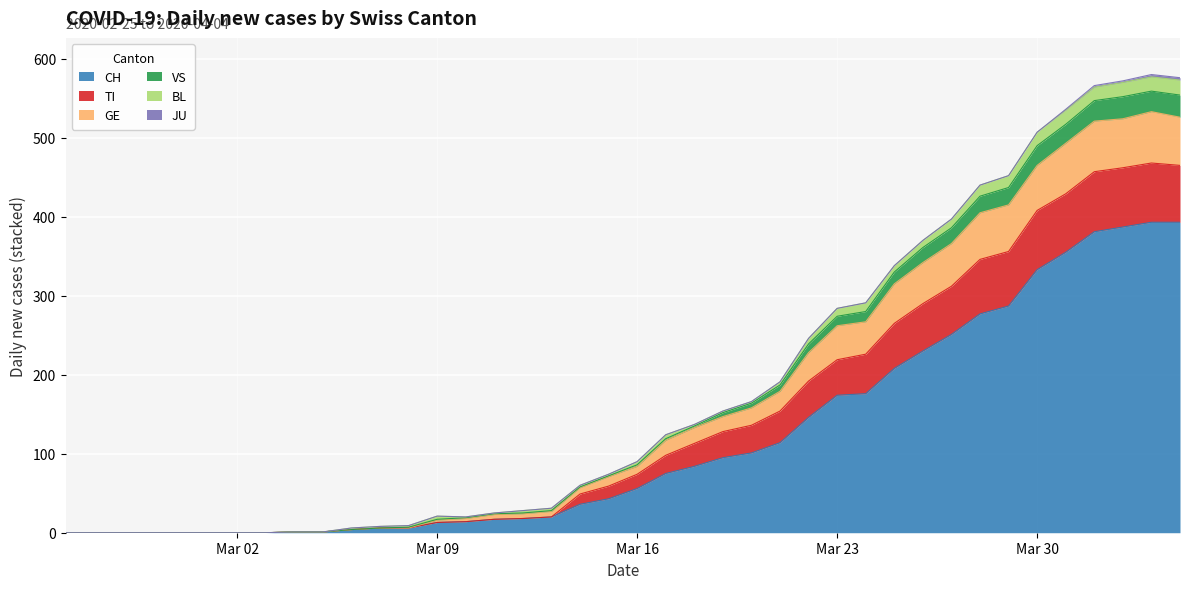

What position from the left is Mar 09?

14